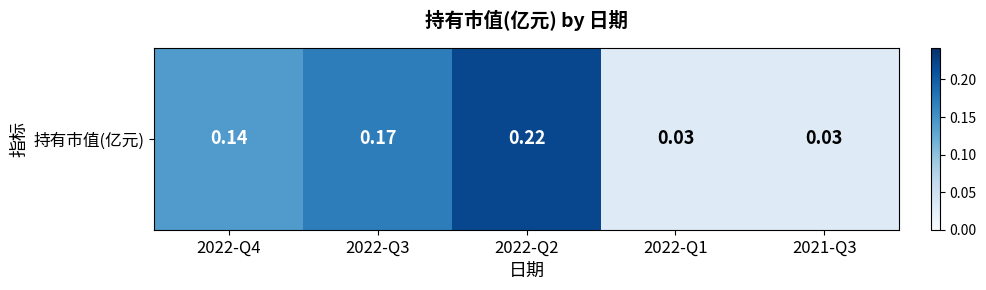

What is the difference between the maximum and minimum values?

0.2